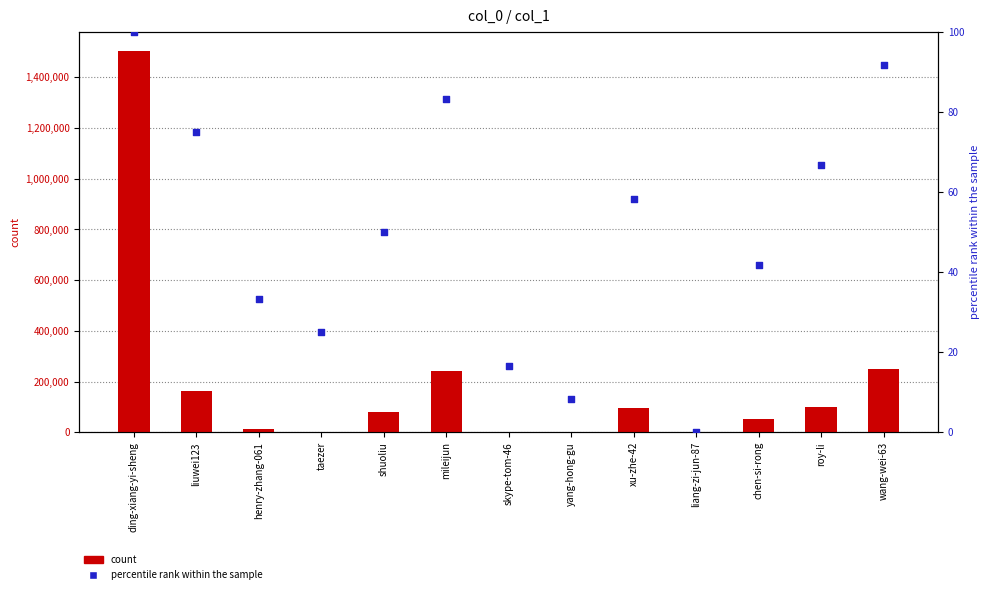

At which category is the sum across all series the highest?

ding-xiang-yi-sheng